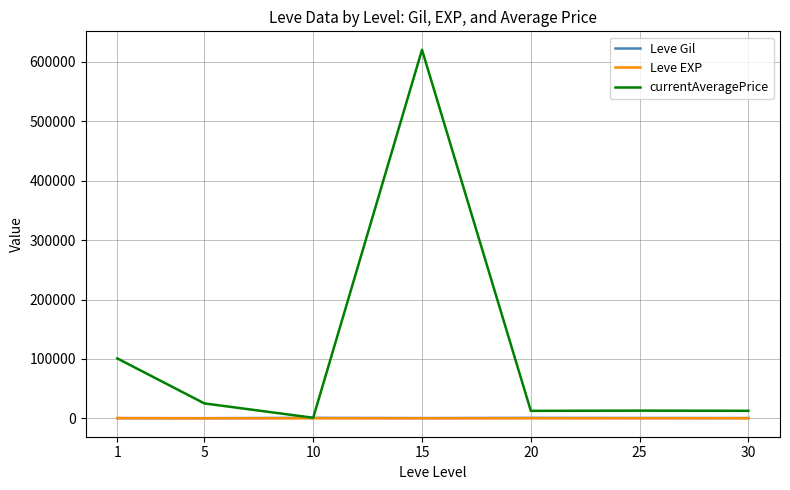

What is the difference between the highest and lowest values at 25?

12861.5